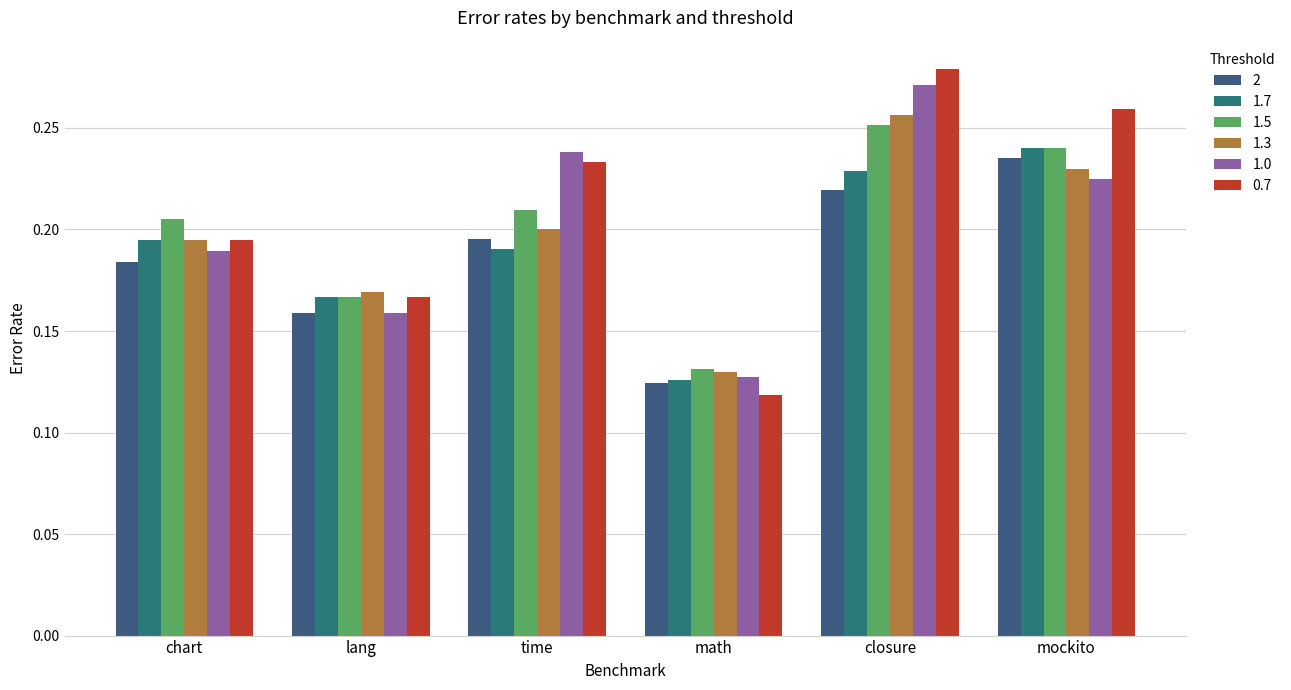

Which series has the widest spread of values?

0.7